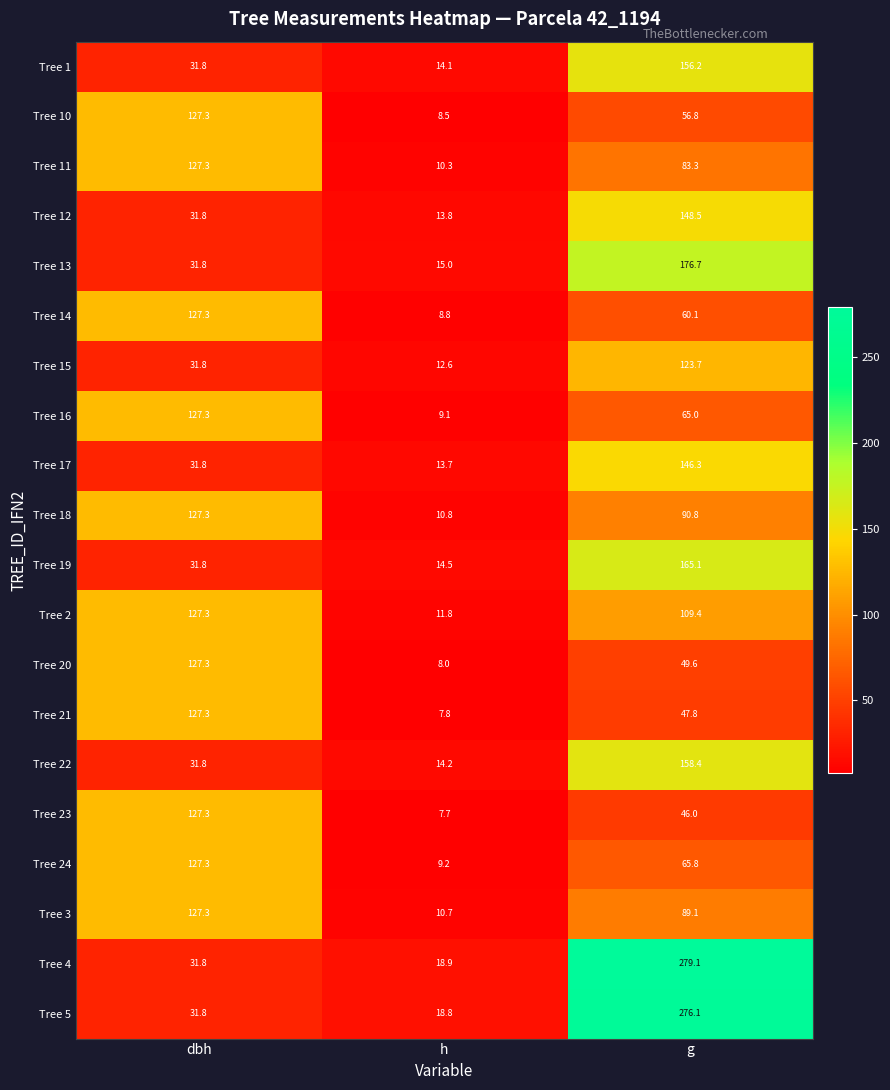

Where is Tree 18 nearest to the value 69?

g